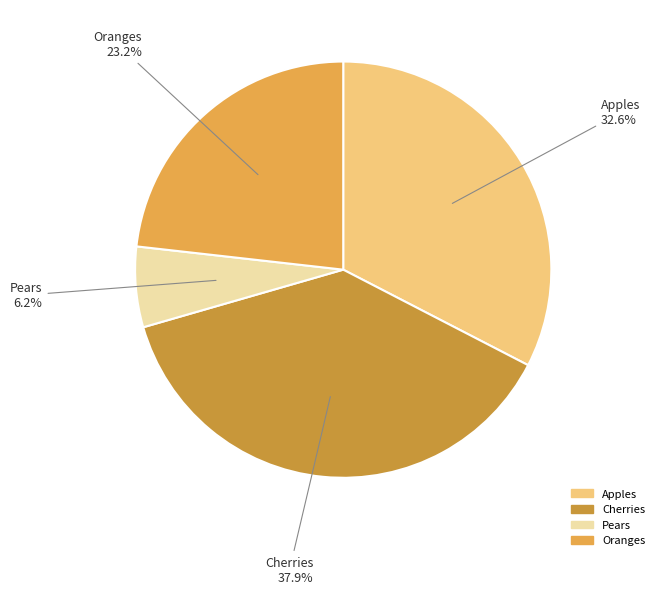

To the nearest percent, what is the difference between the largest and smallest slice percentages?

32%